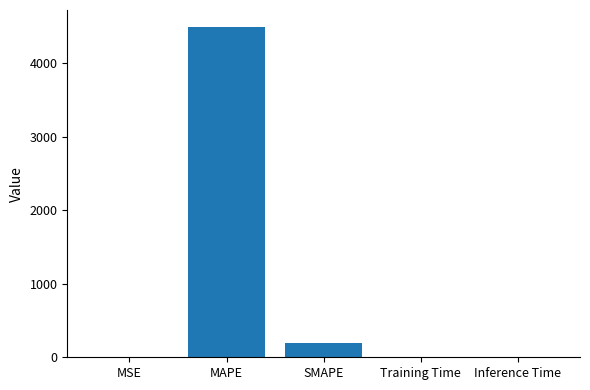

At which label is the value closest to 2249?

SMAPE